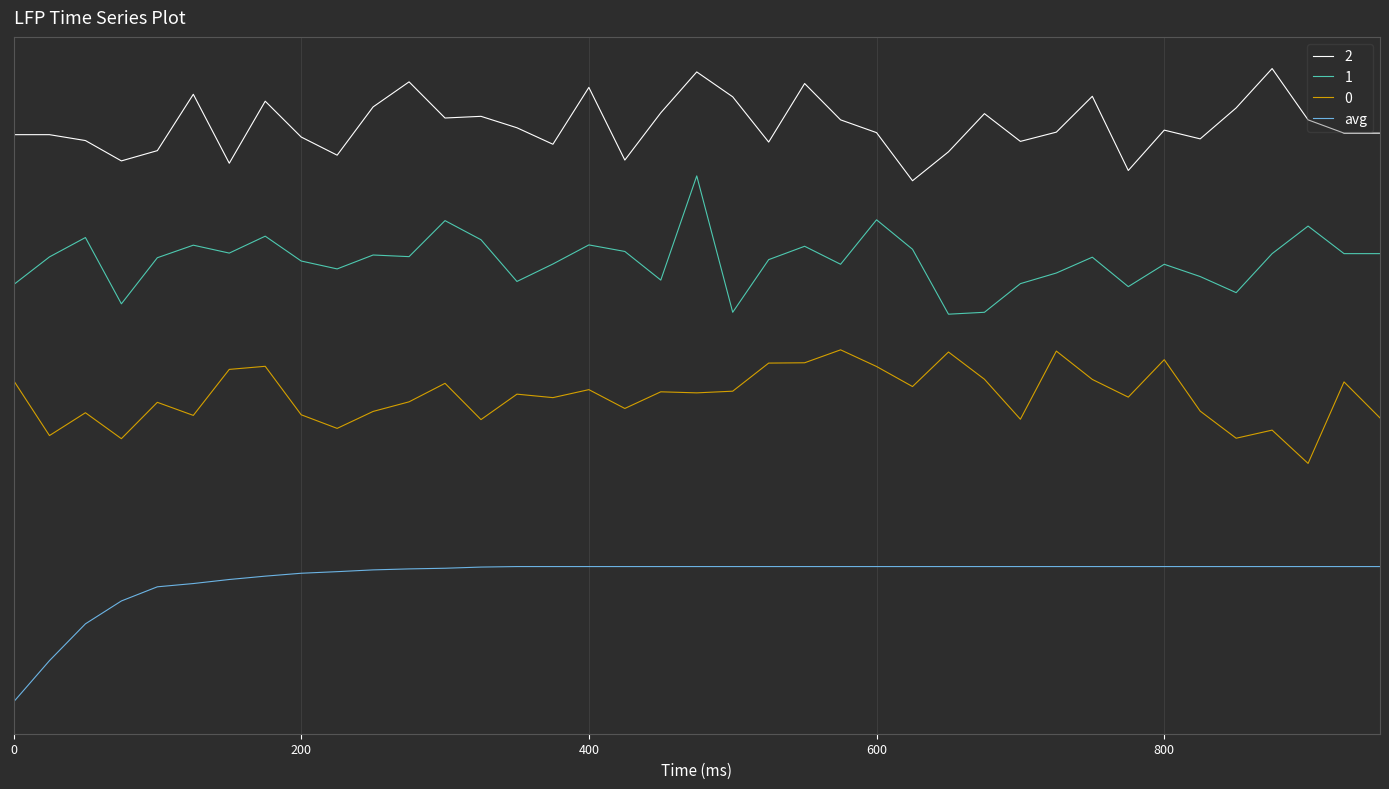

Does the chart have visible grid lines?

Yes